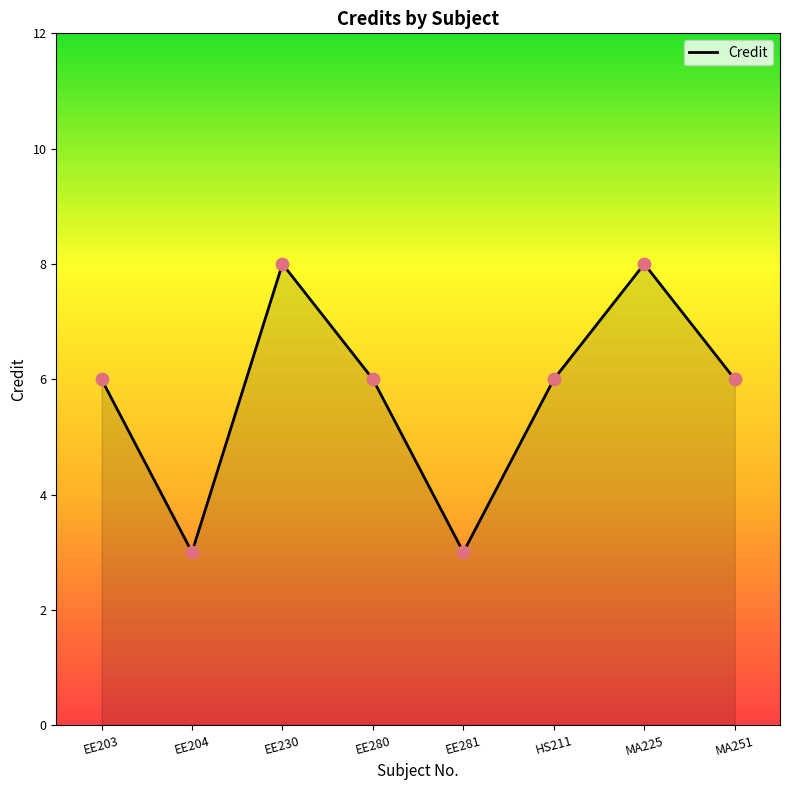

Between EE203 and MA225, which is larger?

MA225